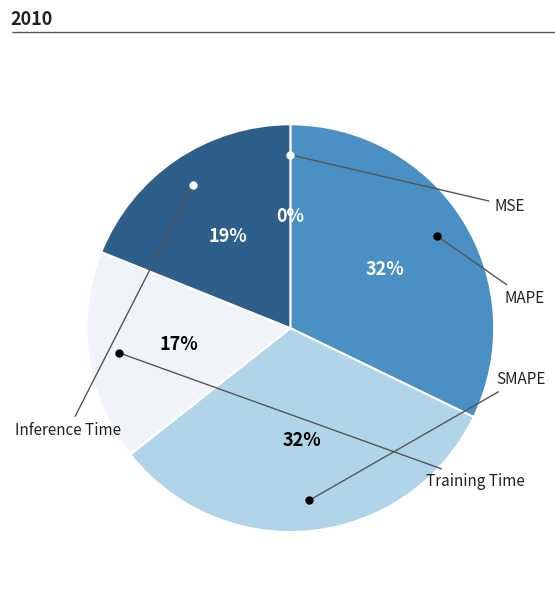

Is there a majority slice in this chart?

No